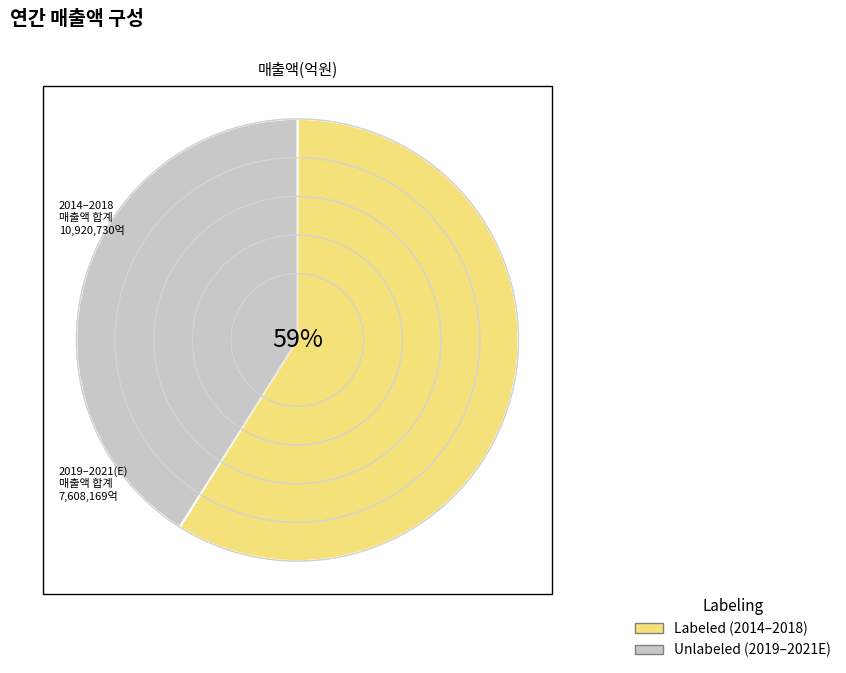

Does 2019/12(E) account for over 50% of the chart?

No